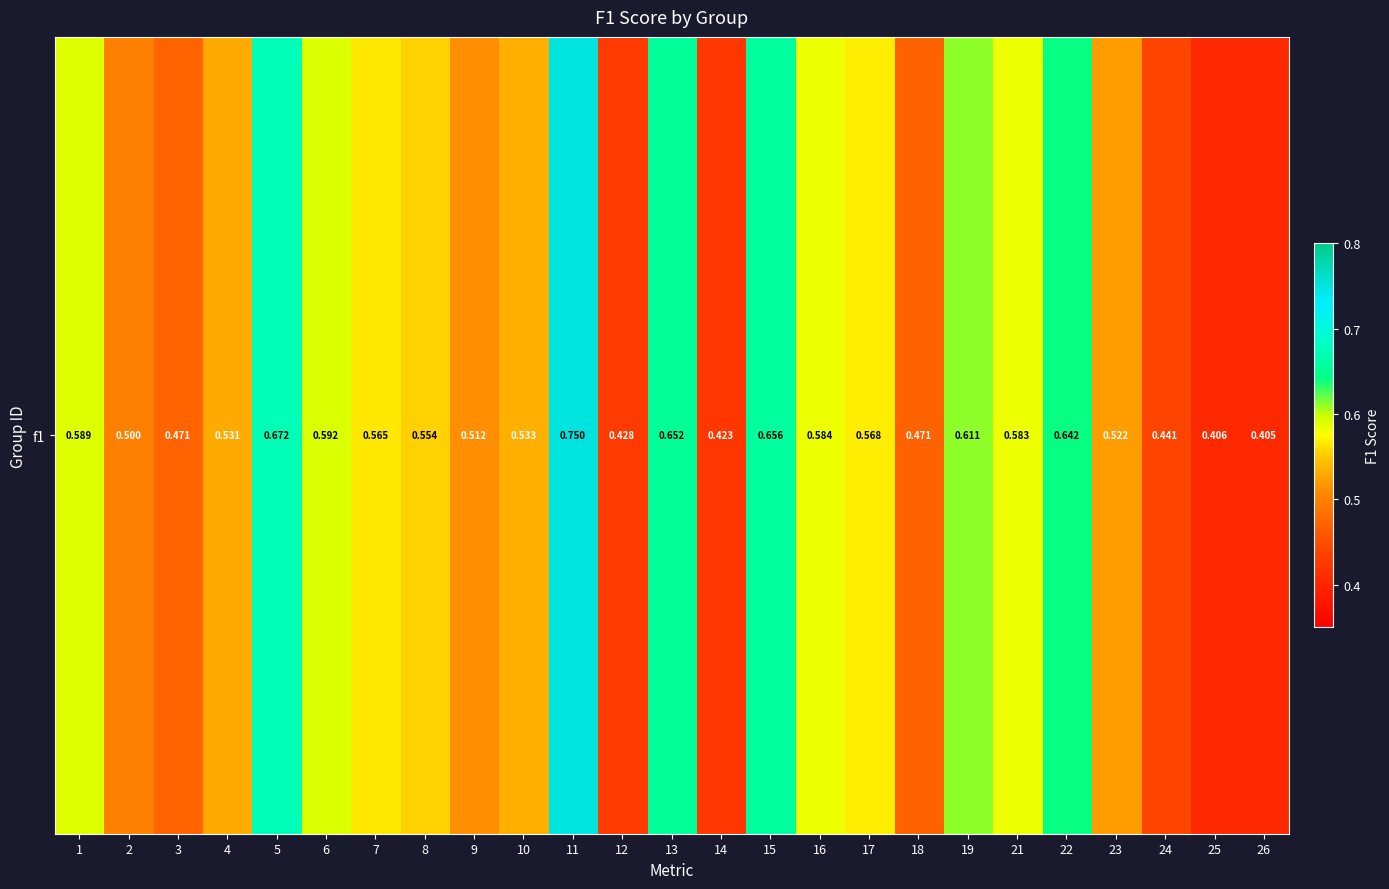

Reading left to right, list all the values displayed in this chart.

1=0.6	2=0.5	3=0.5	4=0.5	5=0.7	6=0.6	7=0.6	8=0.6	9=0.5	10=0.5	11=0.8	12=0.4	13=0.7	14=0.4	15=0.7	16=0.6	17=0.6	18=0.5	19=0.6	21=0.6	22=0.6	23=0.5	24=0.4	25=0.4	26=0.4